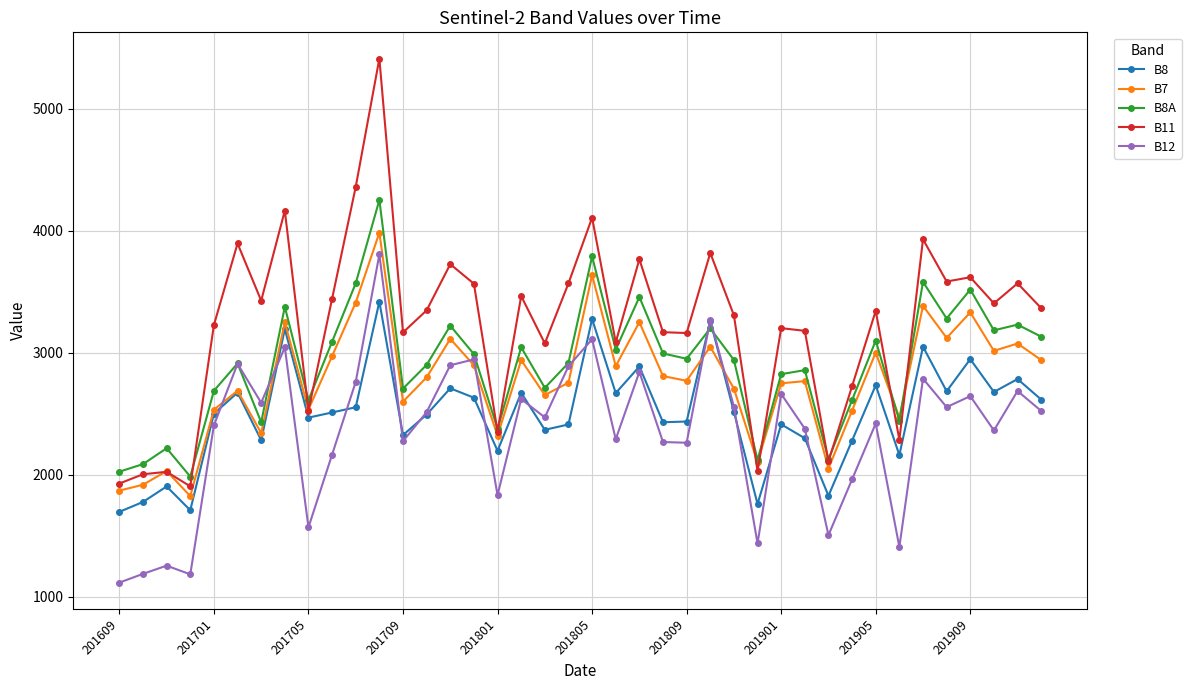

What is the value of the B11 point at the 37th from the left?

3618